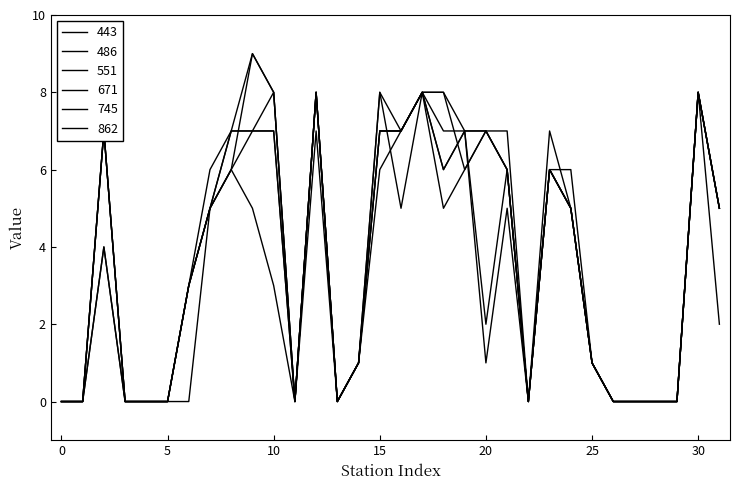

What is the average value of the 551 series?

4